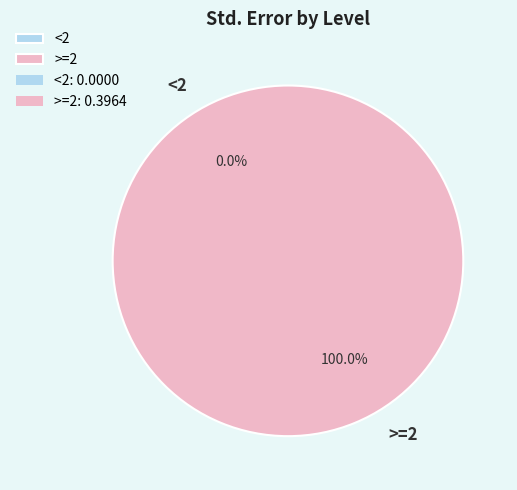

Between >=2 and <2, which is larger?

>=2